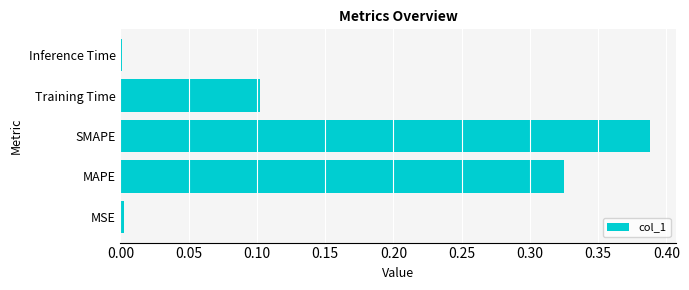

What is the sum of the values at MAPE and SMAPE?

0.7